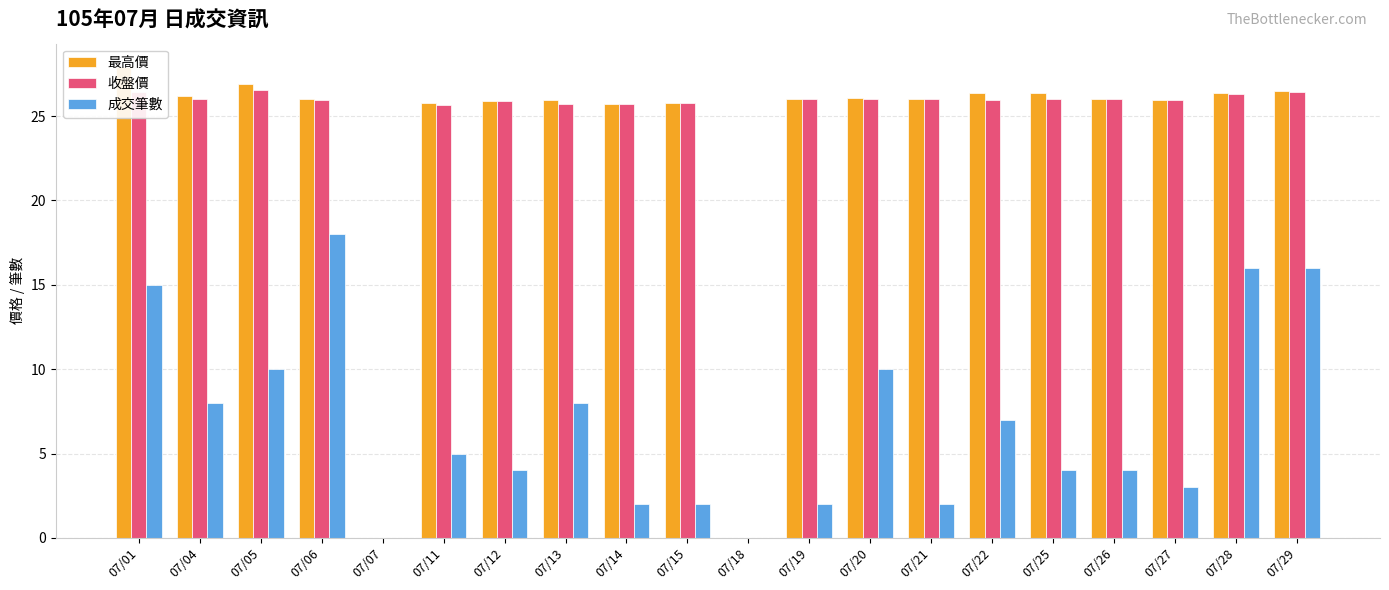

Rank the series by their maximum value, from highest to lowest.

最高價, 收盤價, 成交筆數